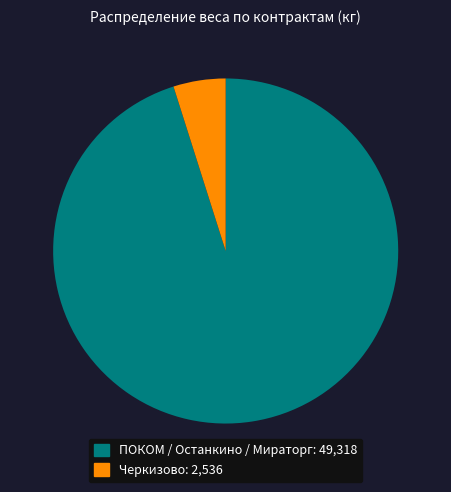

Count the number of slices in the pie.

2